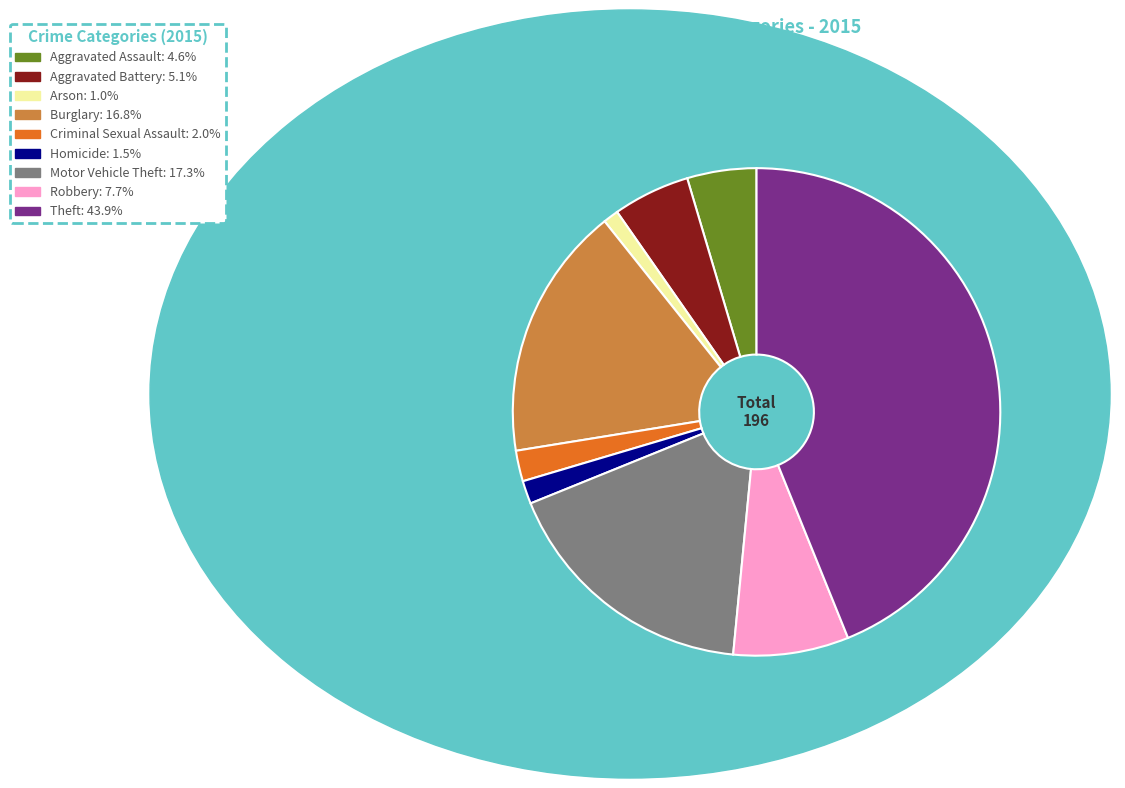

Is there any slice that represents more than half of the pie?

No